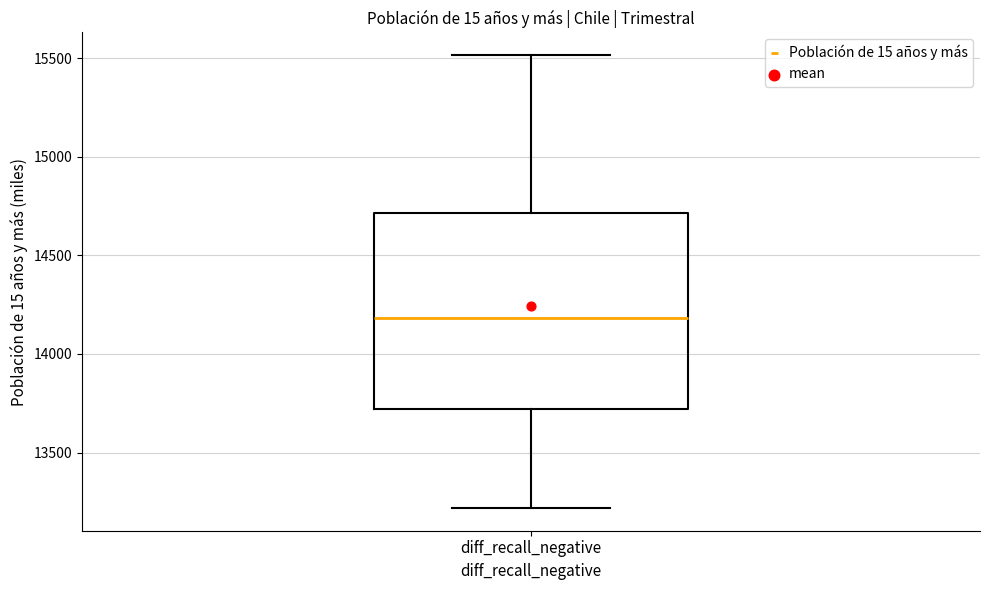

Where is the lower edge of the box for diff_recall_negative on the y-axis? The values are not printed on the chart, so give them approximately, as read against the axis.

13700